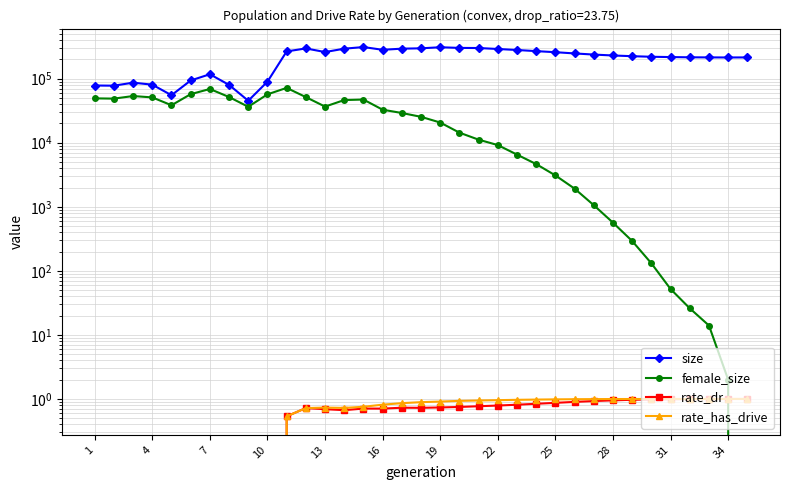

At which label does female_size reach its minimum?

34